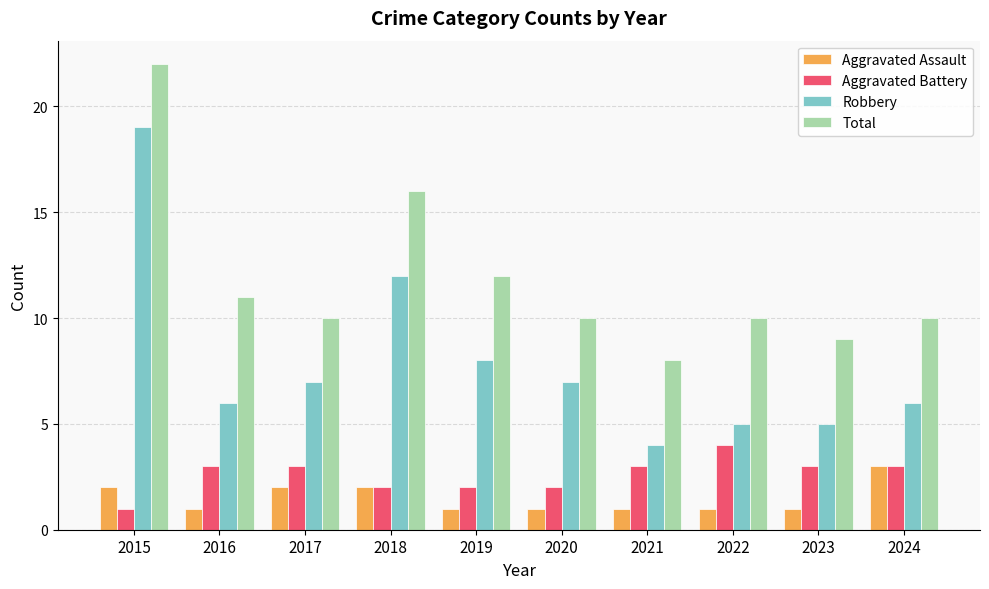

Is the value of Aggravated Battery at 2022 greater than the value of Aggravated Assault at 2022?

Yes